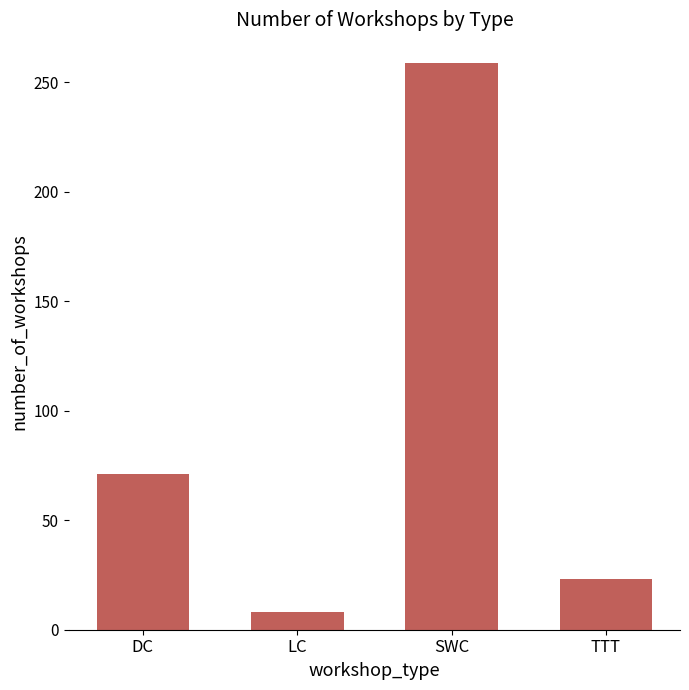

Reading left to right, transcribe all the data shown in this chart.

DC=71	LC=8	SWC=259	TTT=23